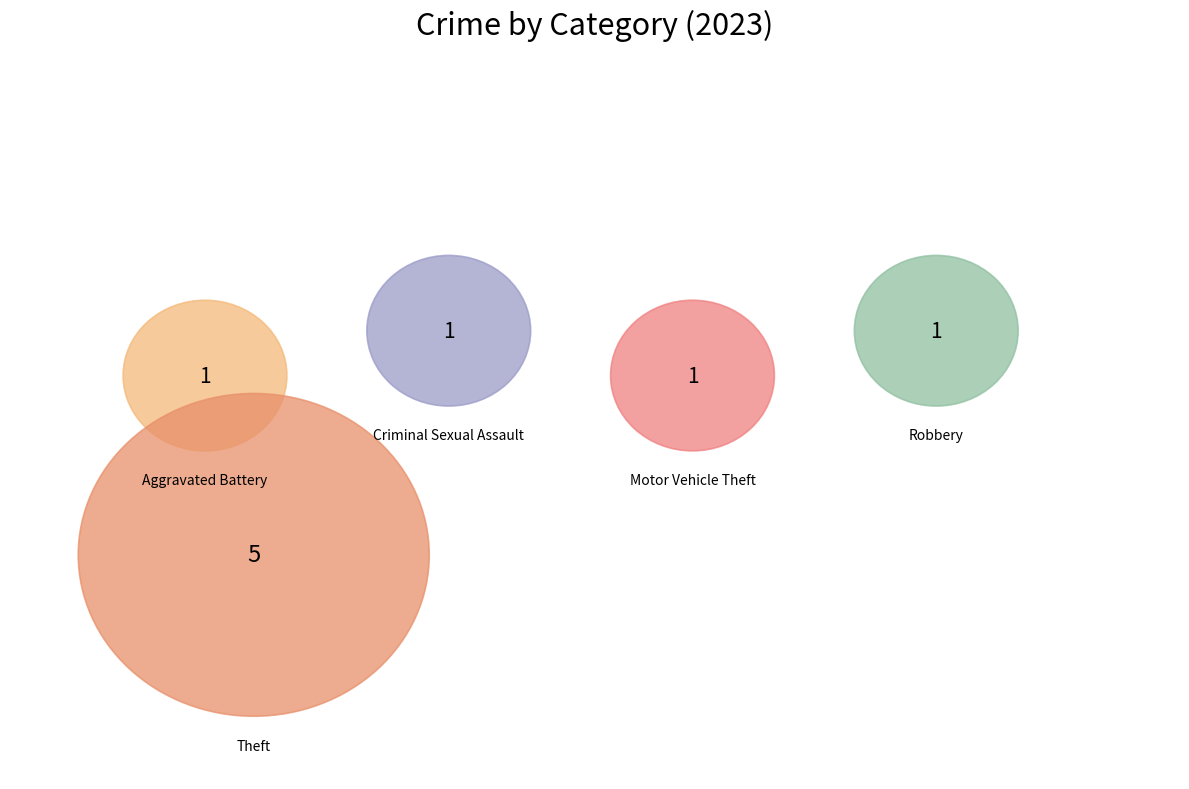

Is Burglary the majority of the pie?

No